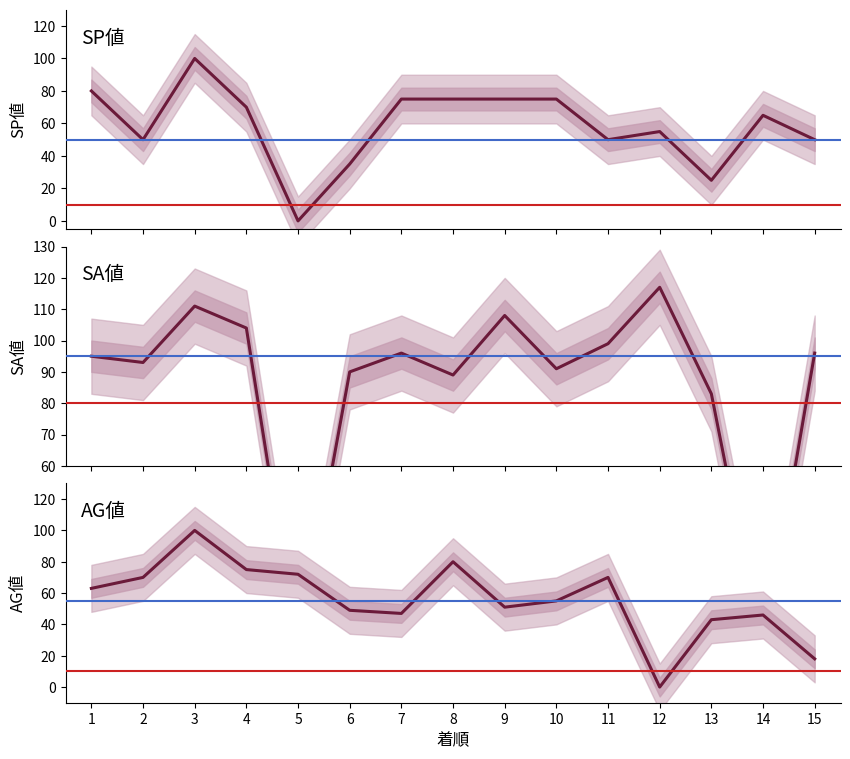

How many lines are shown in the chart?

3